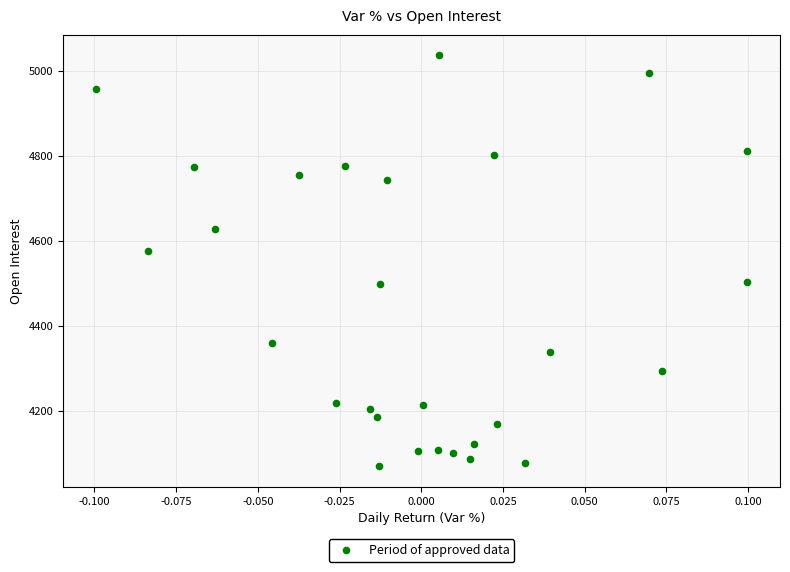

What Y value in the scatter plot is closest to 4553?

4575